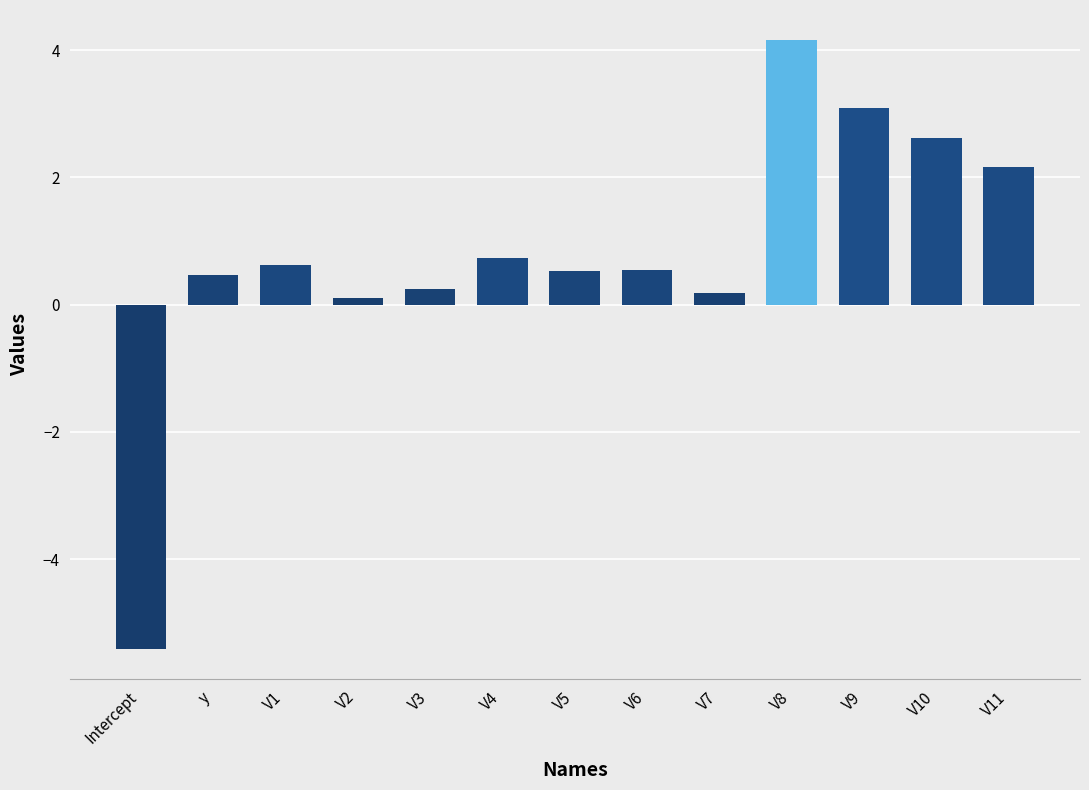

What is the change in value from V2 to V10?

+2.5